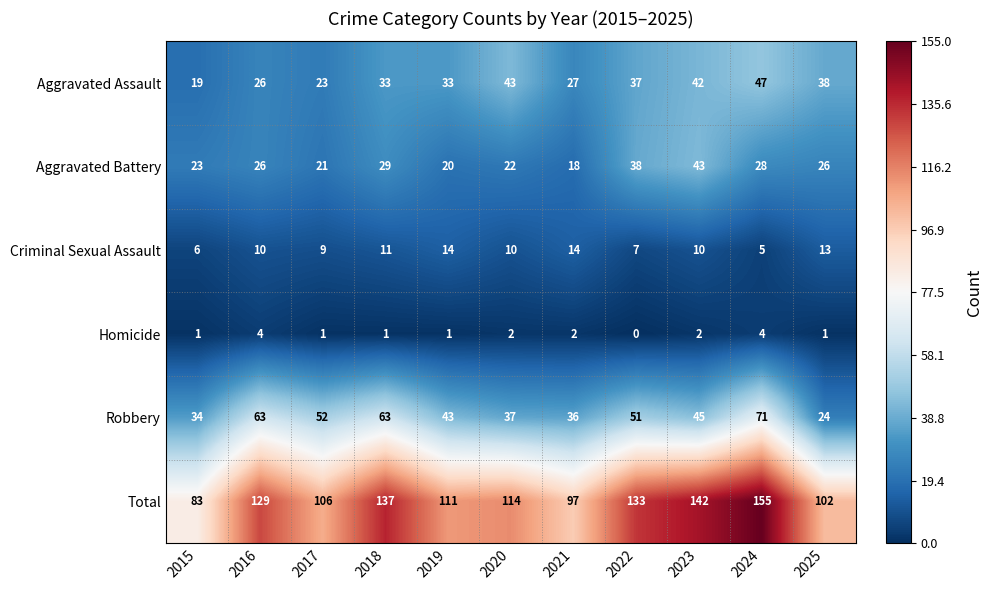

At 2018, list the series in order from smallest to largest.

Homicide, Criminal Sexual Assault, Aggravated Battery, Aggravated Assault, Robbery, Total